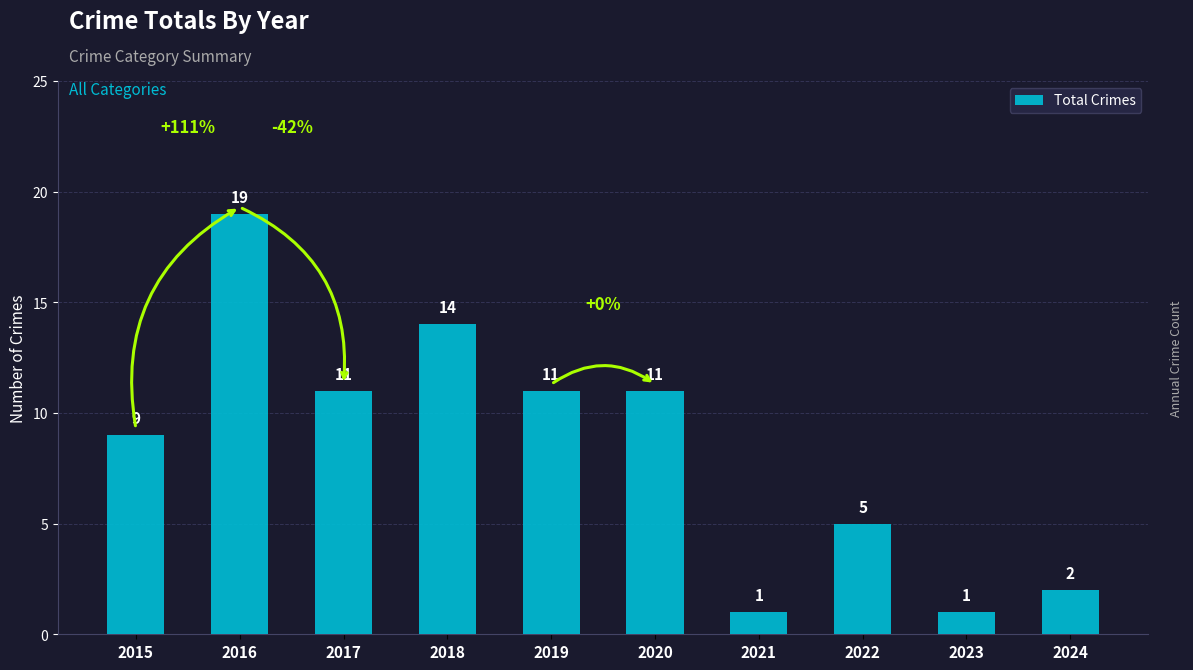

Approximately how many times larger is the value at 2016 compared to 2019?

1.7